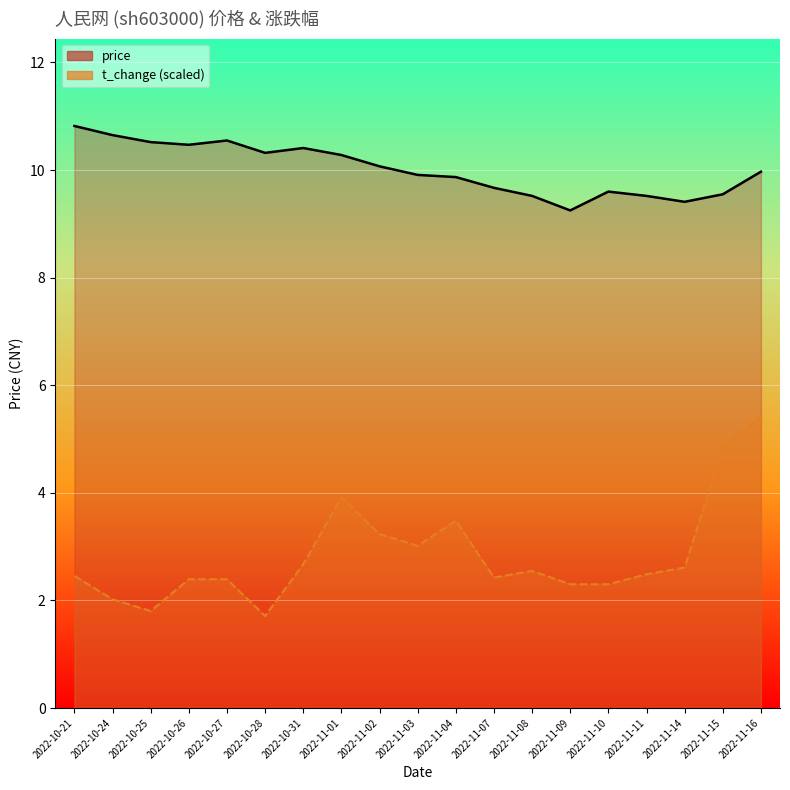

At which label is t_change (scaled) closest to 3?

2022-11-03